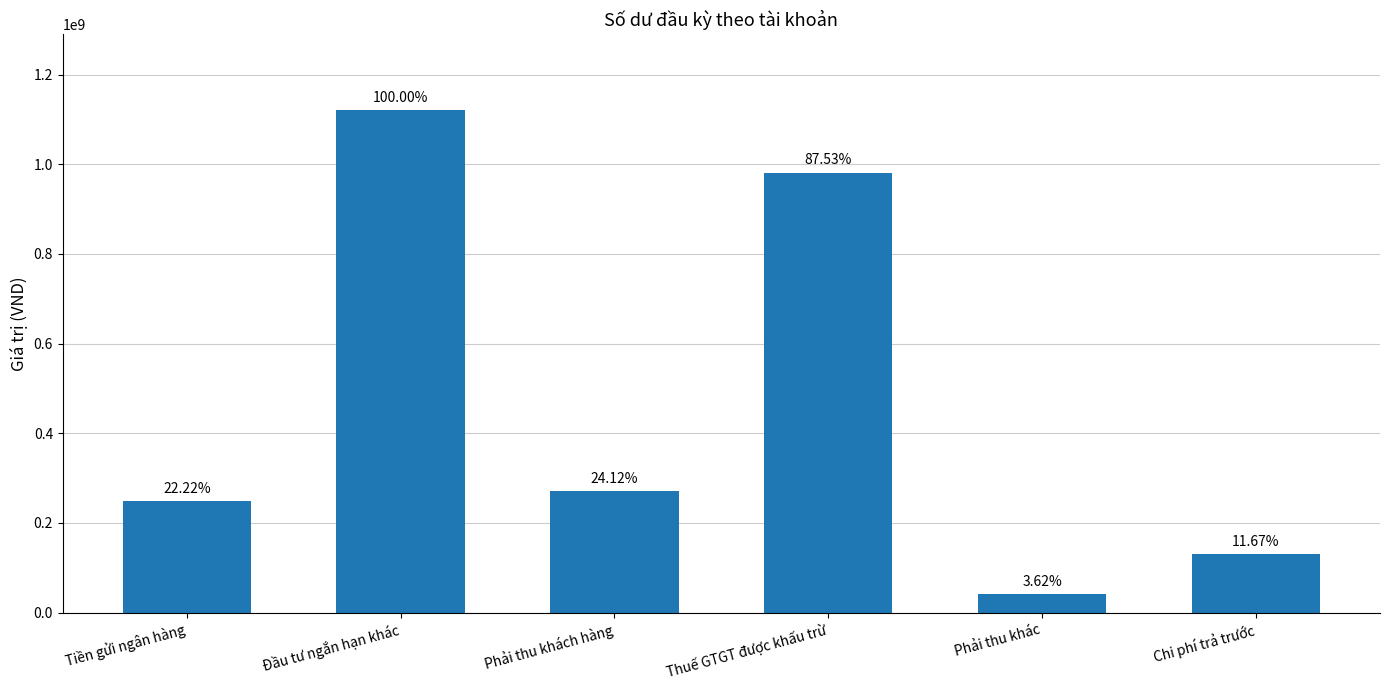

What is the change in value from Tiền gửi ngân hàng to Phải thu khách hàng?

+21295414